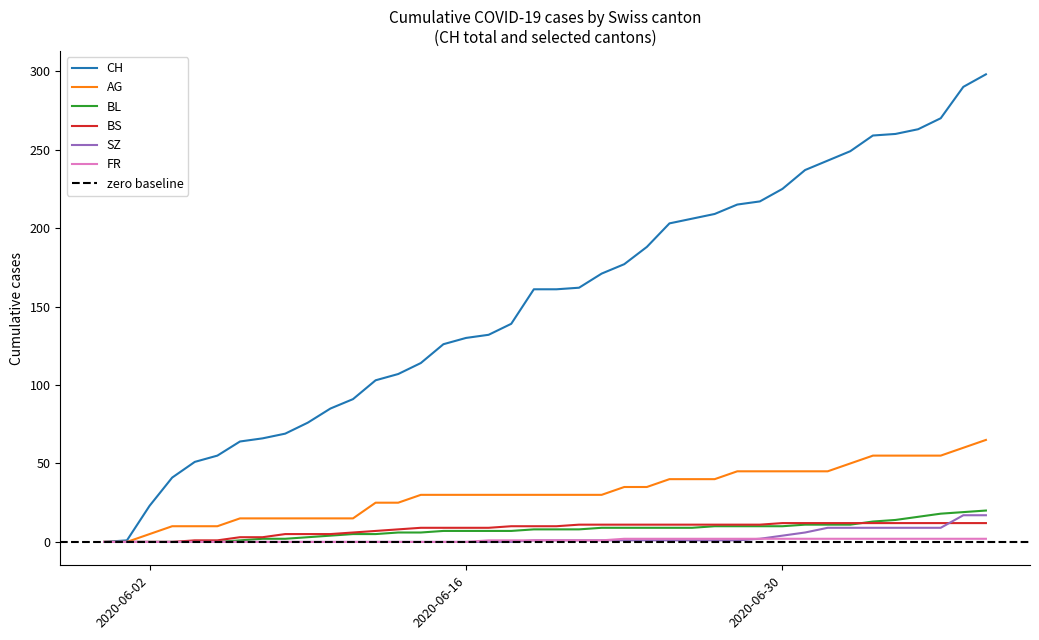

What is the maximum value for SZ?

17